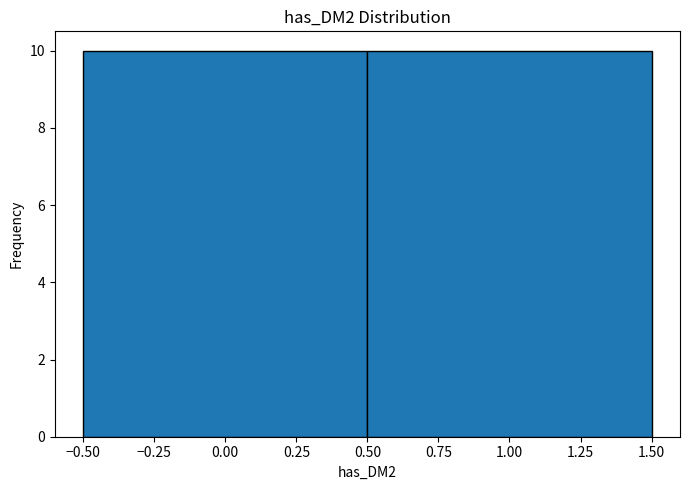

How tall is the bar that spans 0.50 to 1.50 on the x-axis? The values are not printed on the chart, so give them approximately, as read against the axis.

10